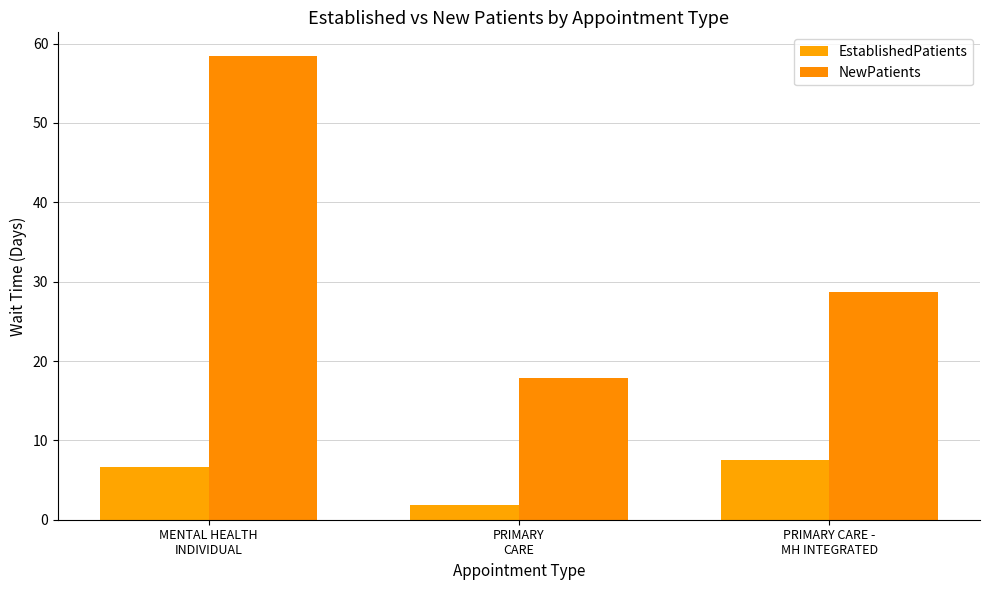

Does the chart contain stacked bars?

No